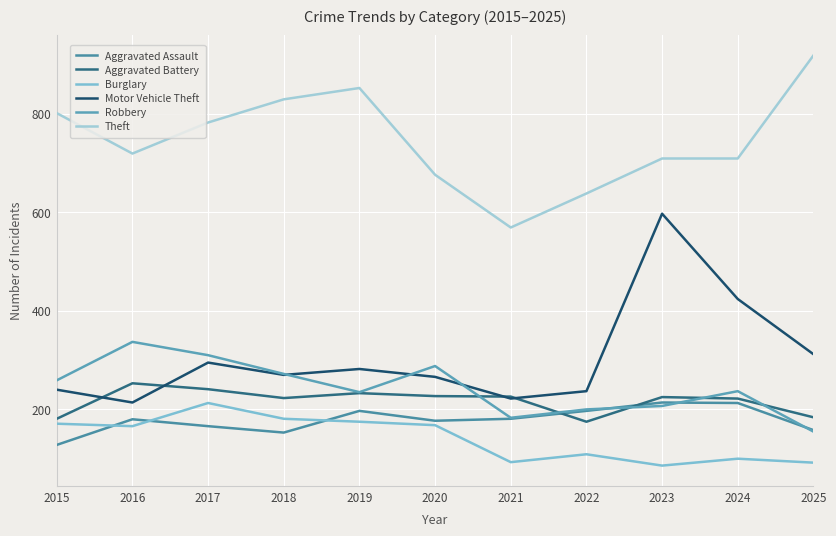

Is this an area chart (filled region under the line)?

No